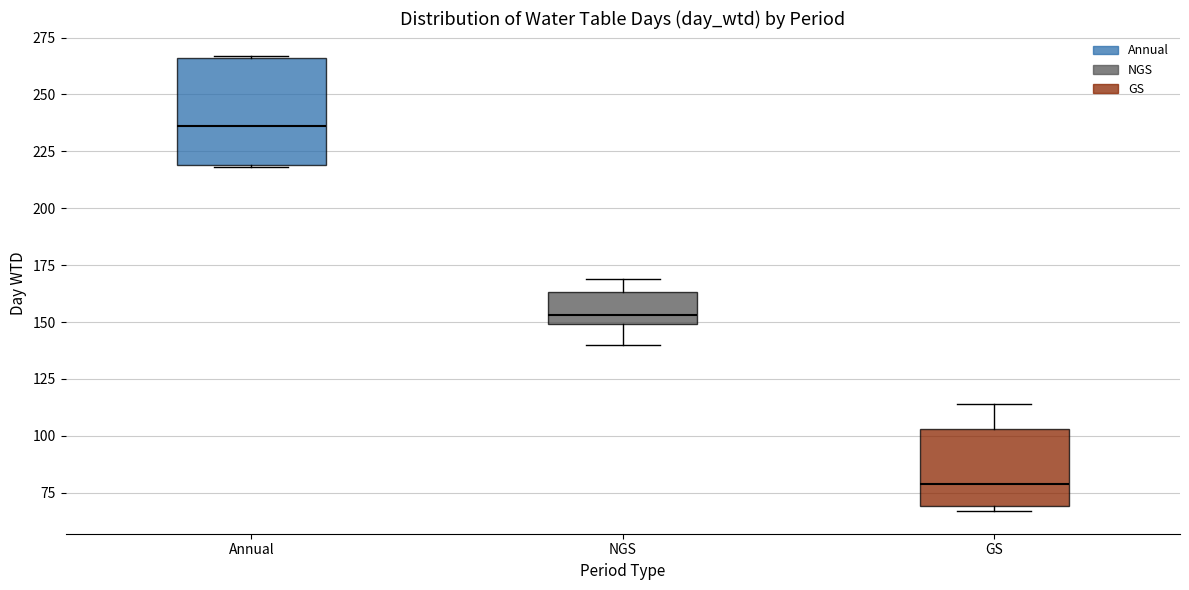

Reading left to right, transcribe this box plot: for each box, give where its median line is, the range the box spans, and where its two whiskers end, as read against the y-axis. The values are not printed on the chart, so give them approximately, as read against the axis.

Annual: median 235, box 220 to 265, whiskers 220 to 265
NGS: median 155, box 150 to 165, whiskers 140 to 170
GS: median 80, box 70 to 105, whiskers 65 to 115